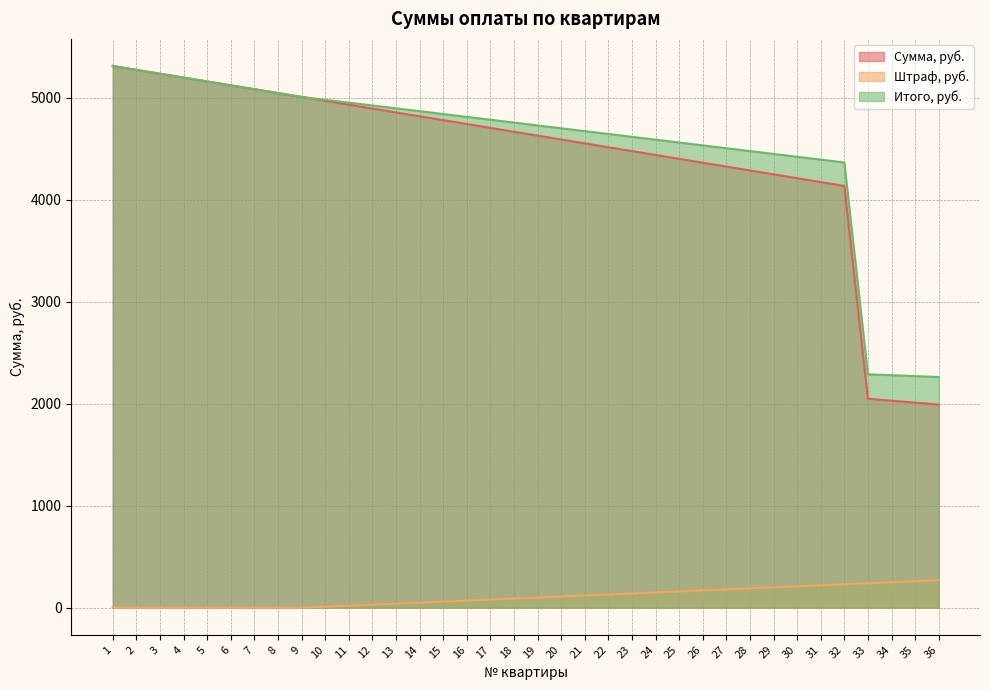

Does the chart display data point markers on the line(s)?

No